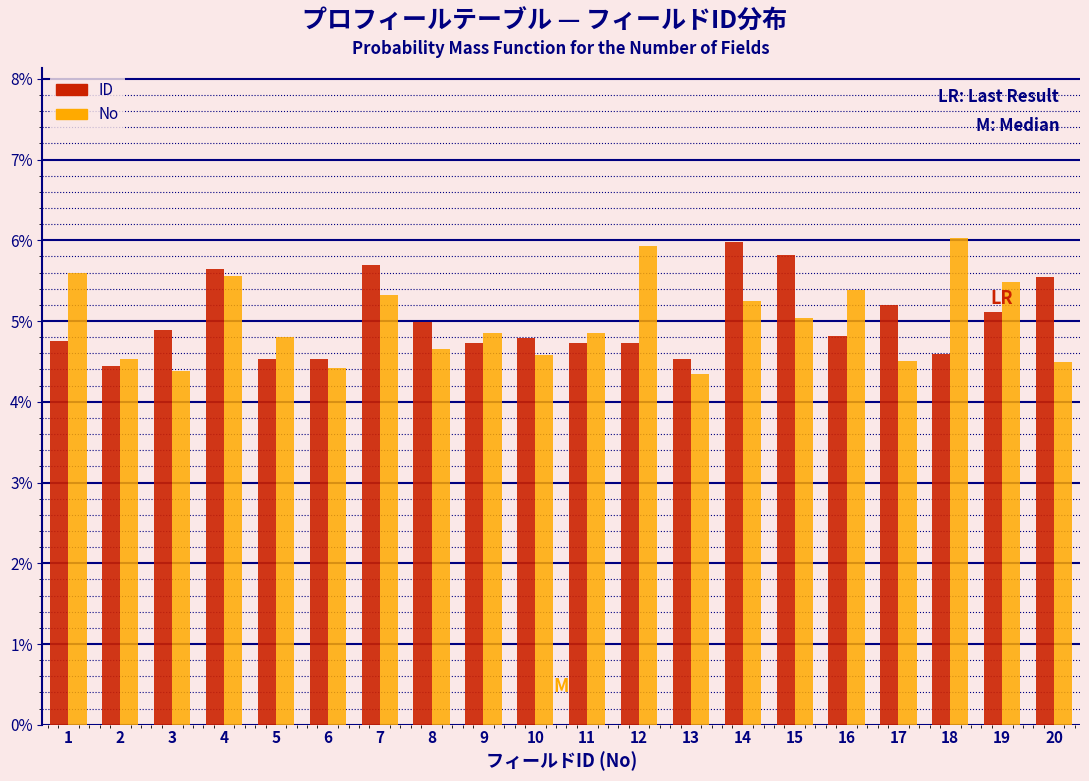

Does the chart contain any negative values?

No